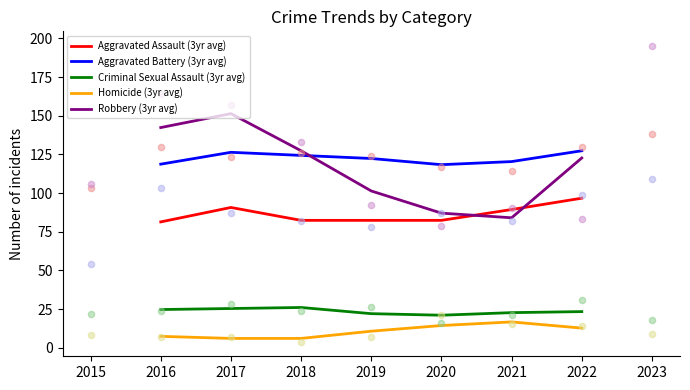

Which series reaches the maximum Y coordinate?

Robbery (3yr avg)